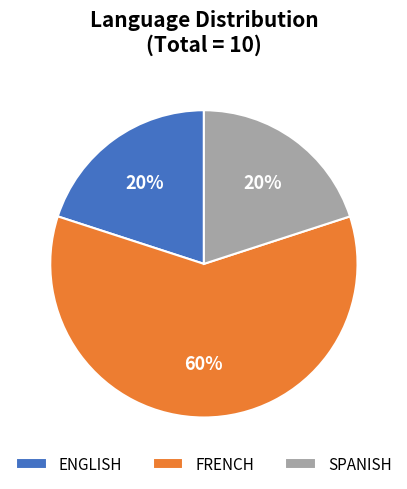

To the nearest percent, what is the average slice percentage?

33%